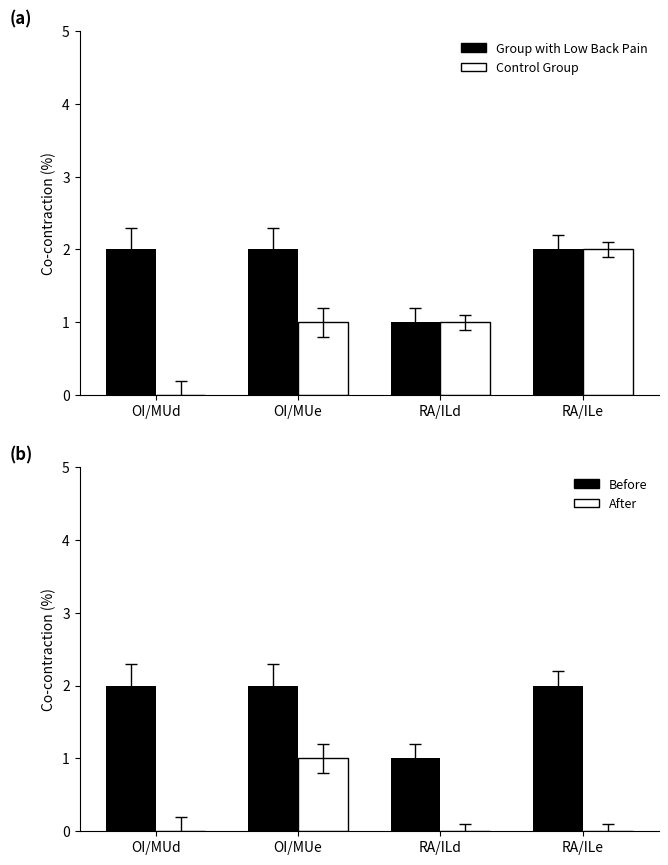

What is the difference between the maximum and minimum values in the After series?

1